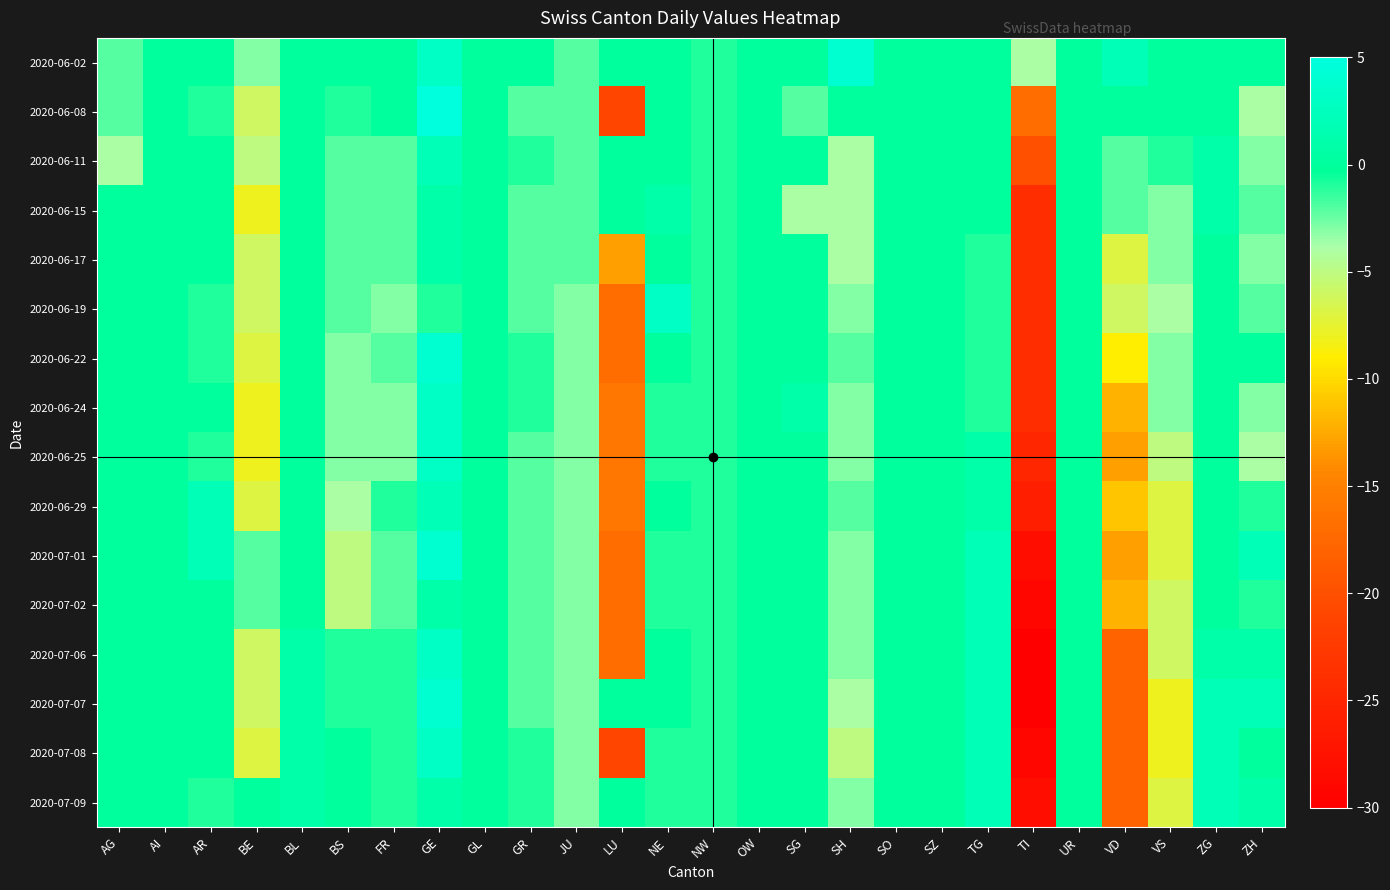

Between LU and VD, which is larger?

VD